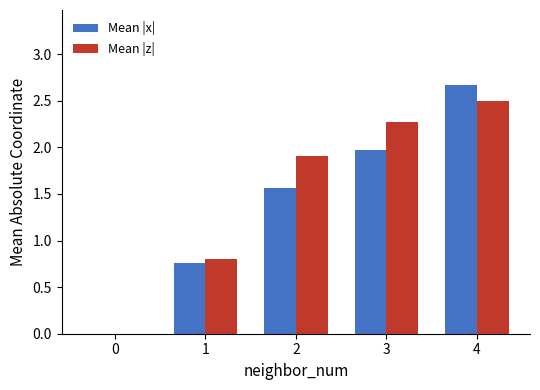

What are all the series names shown in the legend?

Mean |x|, Mean |z|